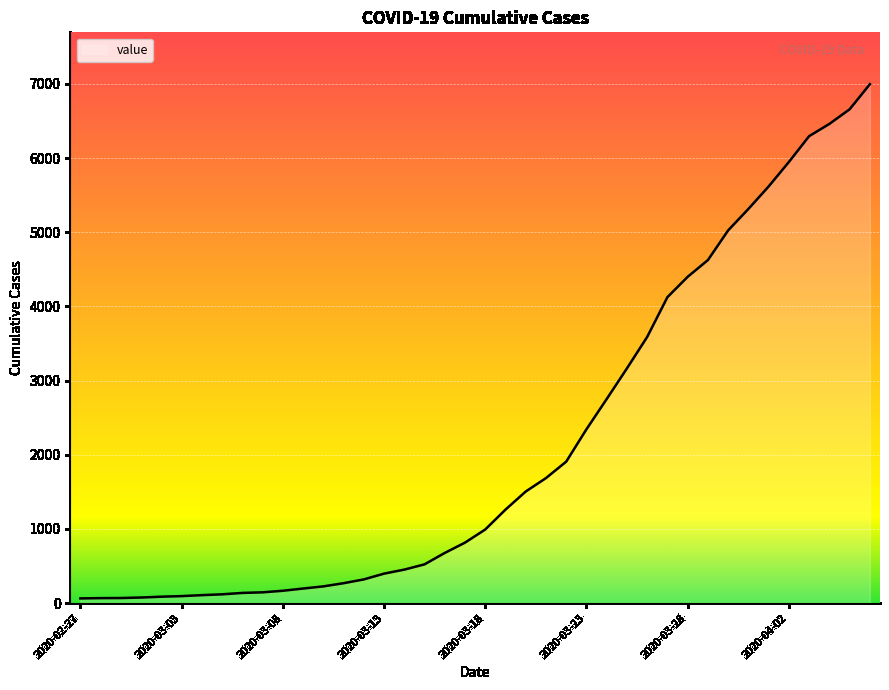

How many lines are shown in the chart?

1